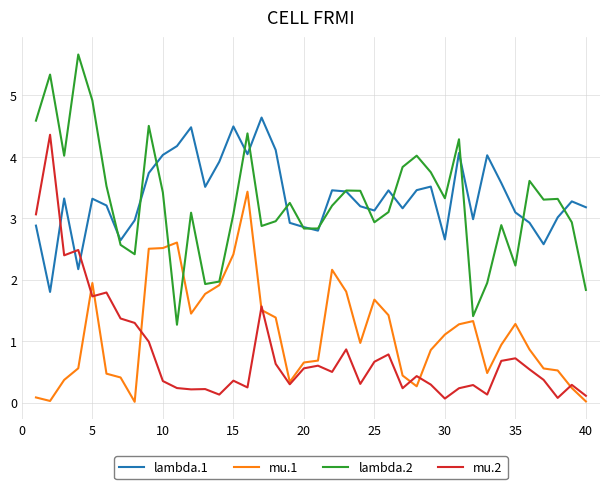

In mu.1, how many points are higher than both neighbors (excluding endpoints)?

7